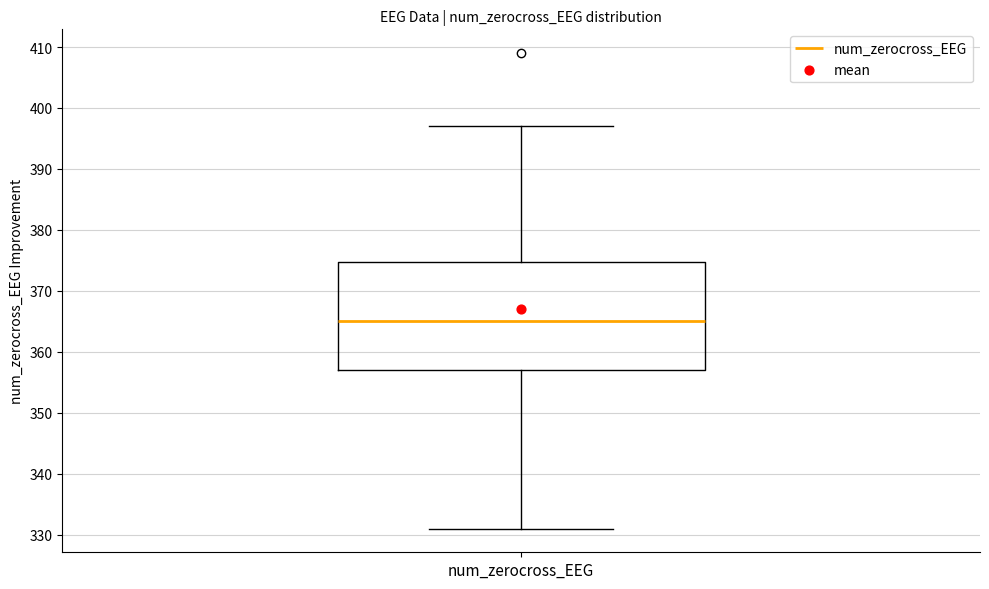

Read this box plot against the y-axis: the position of the median line, the range covered by the box, and the ends of both whiskers. The values are not printed on the chart, so give them approximately, as read against the axis.

median 365, box 357 to 375, whiskers 331 to 397